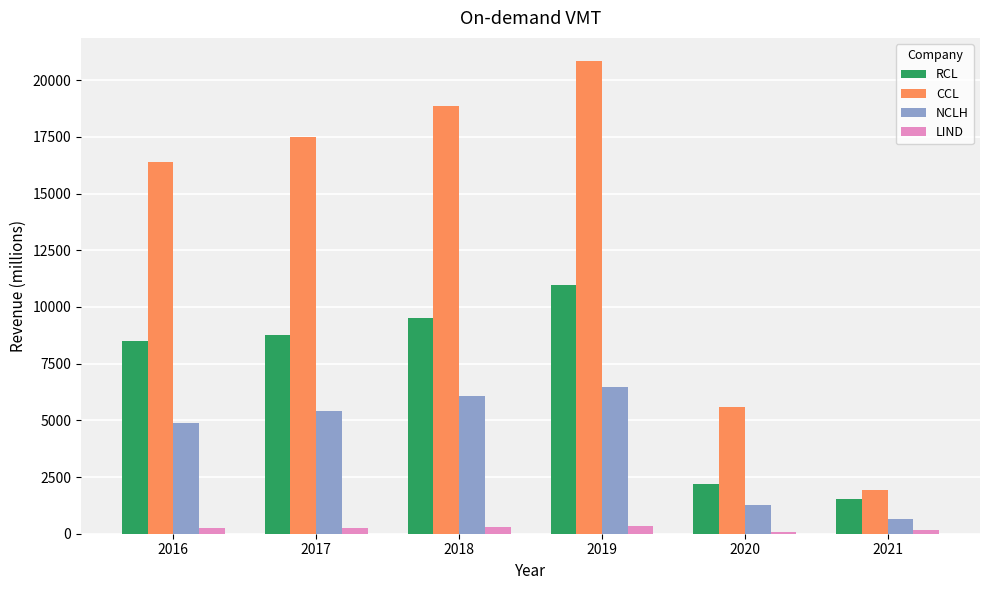

What is the difference between the second highest and minimum values in the NCLH series?

5407.1